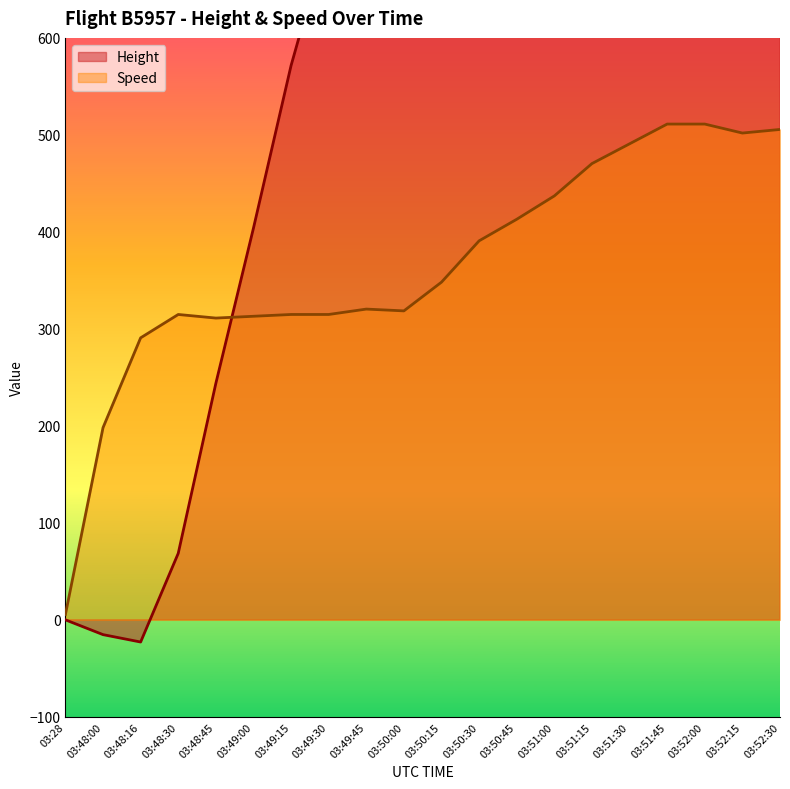

True or false: Speed and Height cross at least once.

True